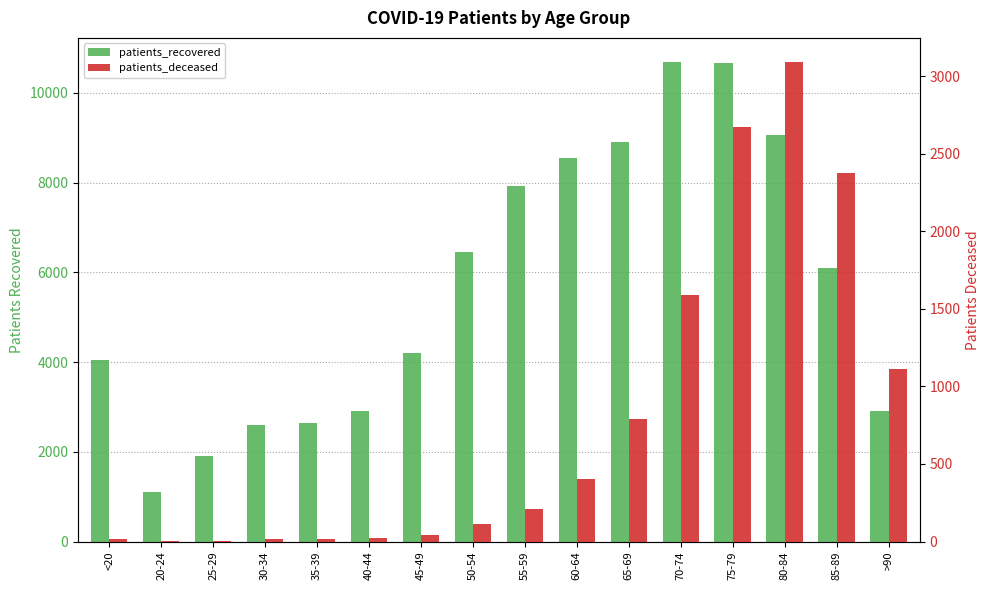

What is the minimum value for patients_recovered?

1115